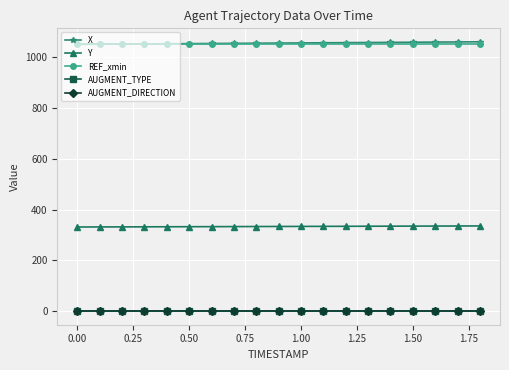

True or false: AUGMENT_DIRECTION and X cross at least once.

False